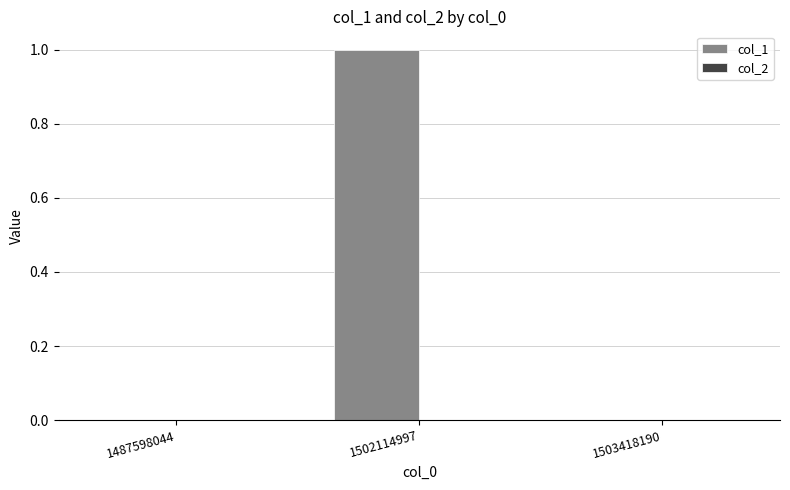

At which category does the chart reach its peak across all series?

1502114997